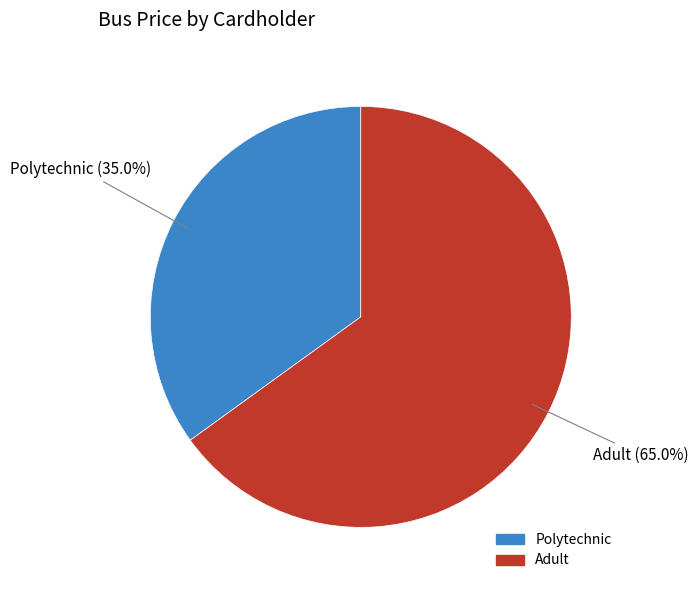

Which category has the smallest portion of the pie?

Polytechnic